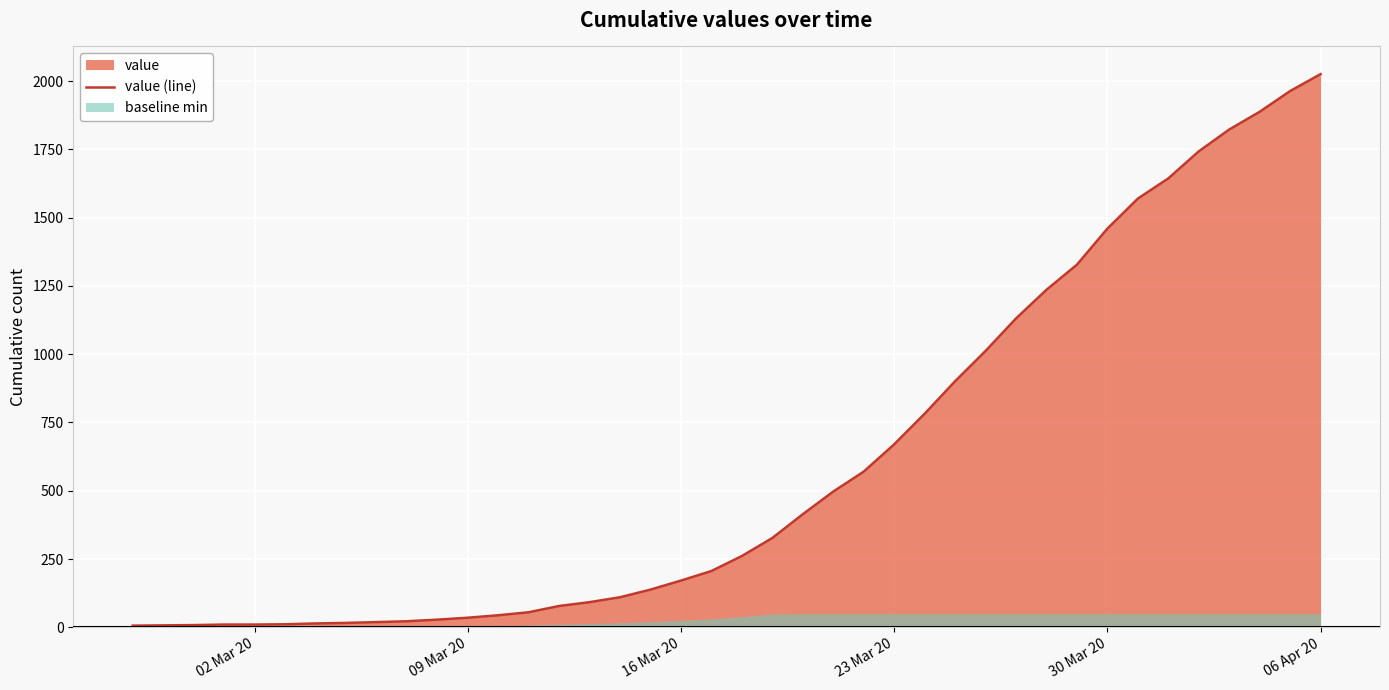

Which category has the highest value in the value (line) series?

06 Apr 20